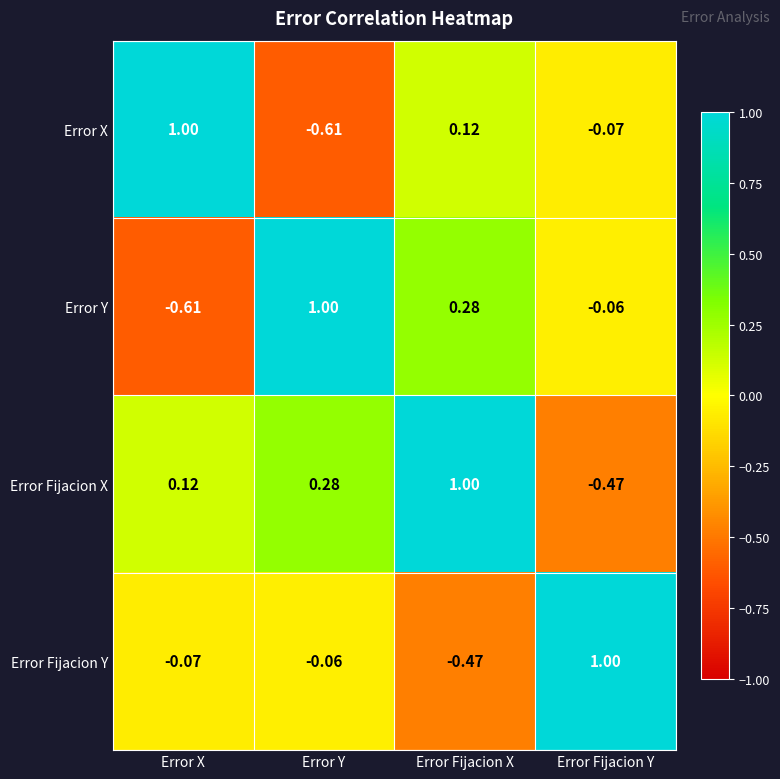

At which label does Error X first exceed 0?

Error X